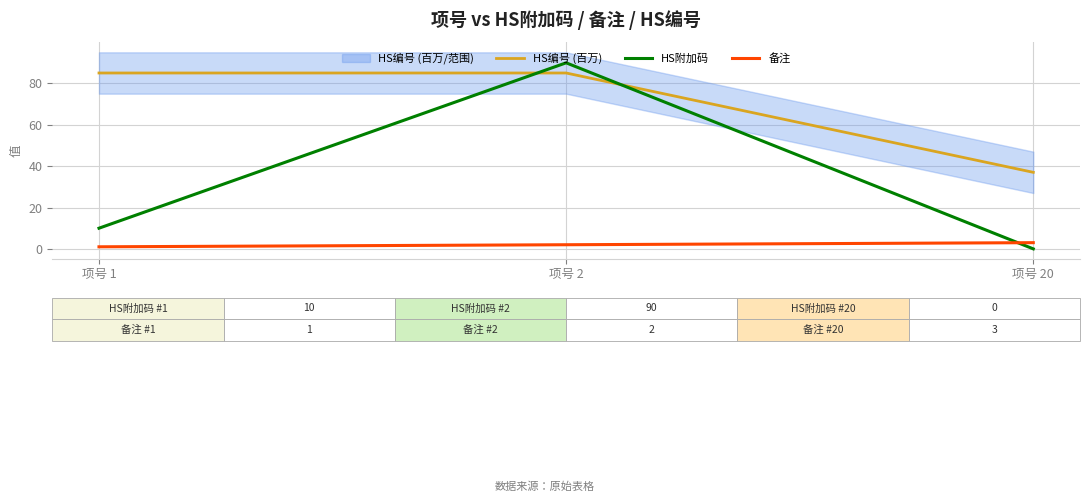

What is the value of the HS附加码 point at the 1st from the left?

10.0